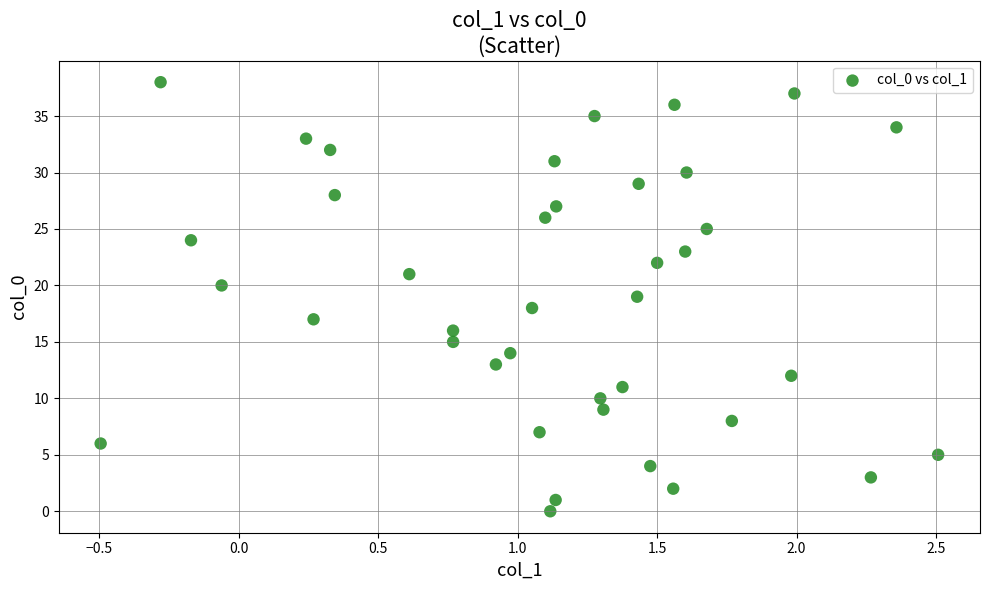

What is the range of Y values (max minus min)?

38